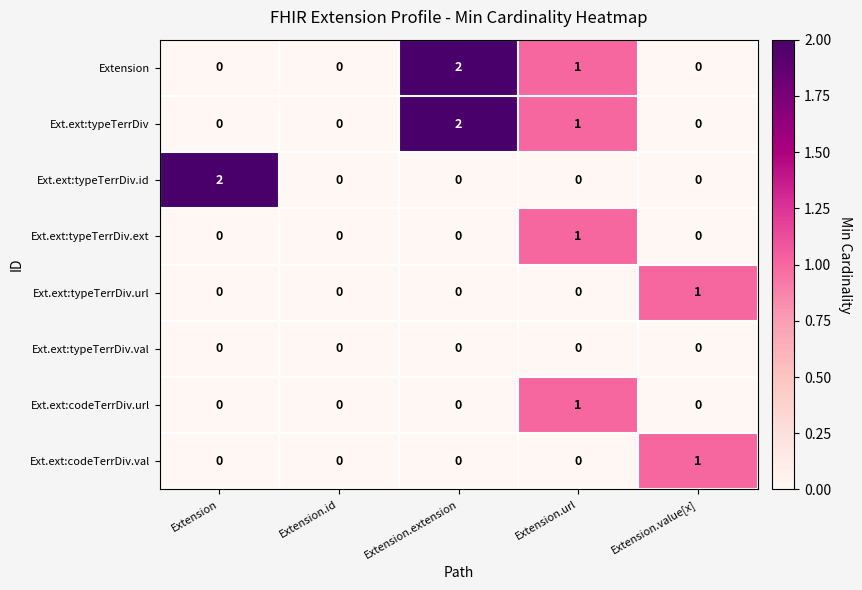

What is the difference between the highest and lowest values at Extension?

2